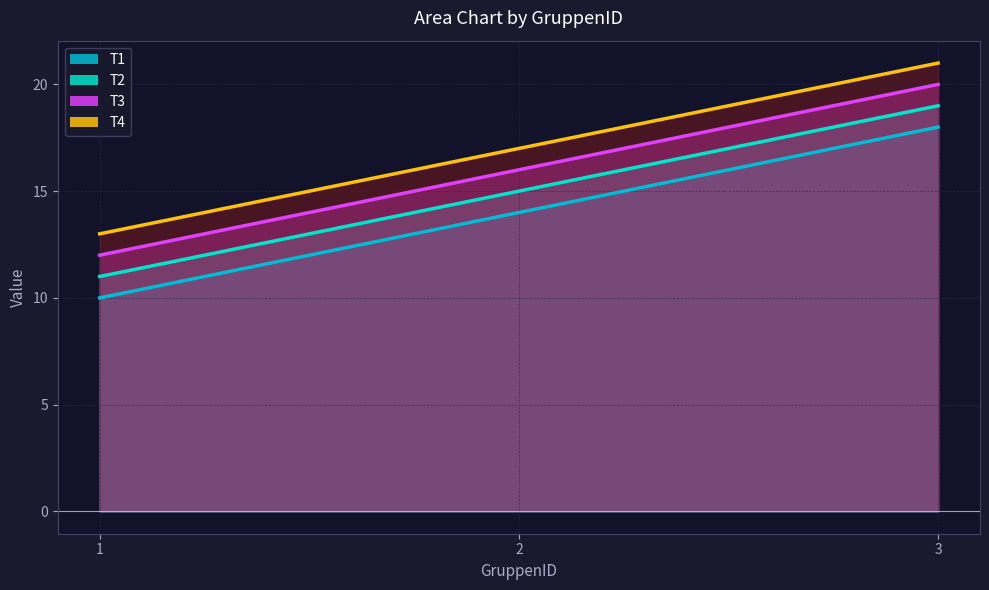

How many data points in T1 are above 14?

1